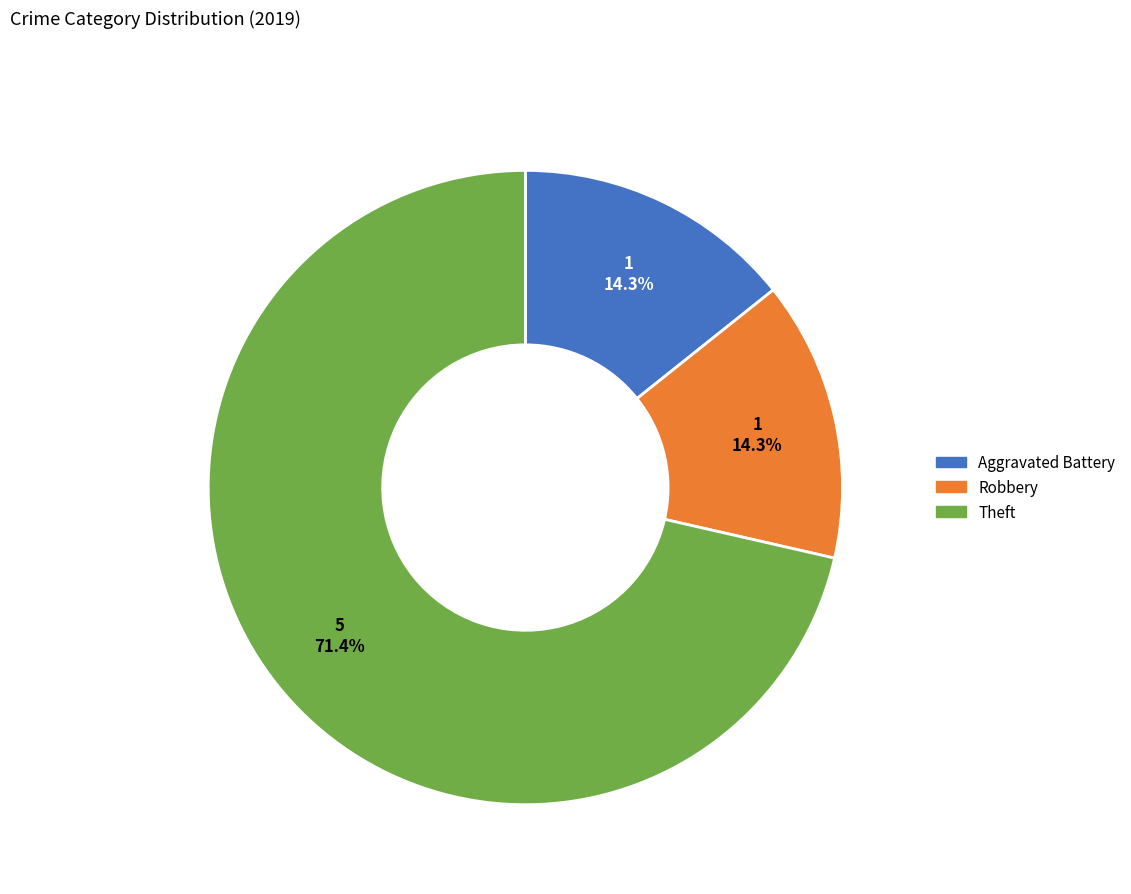

What percentage is the Theft slice, to the nearest percent?

71%